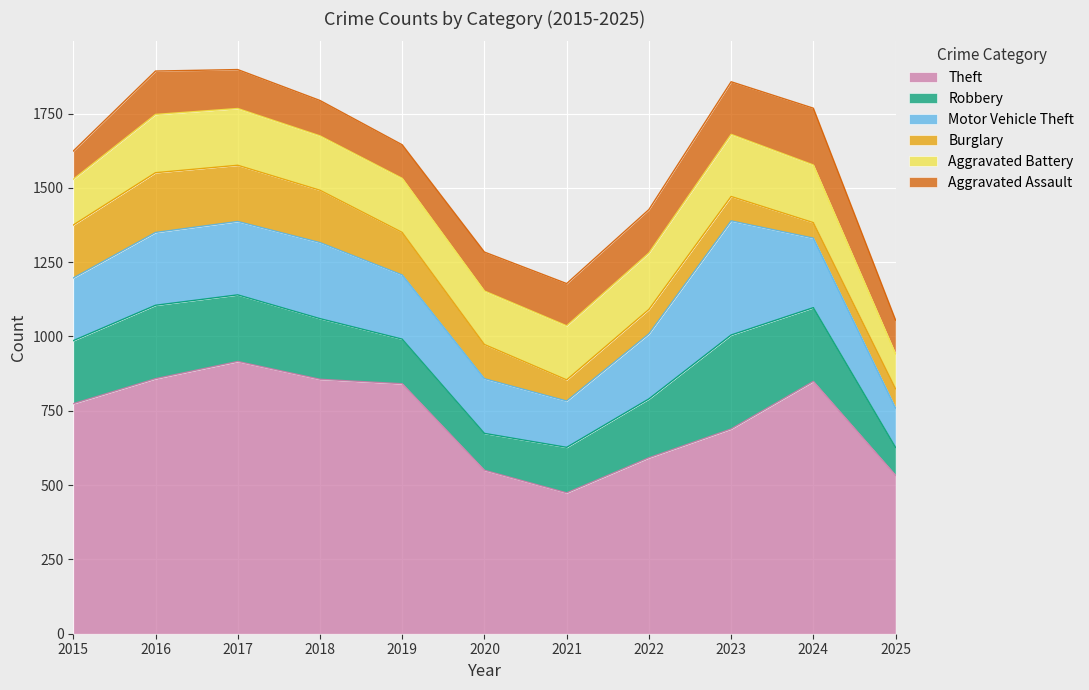

What is the value of the Theft point at the 9th from the left?

689